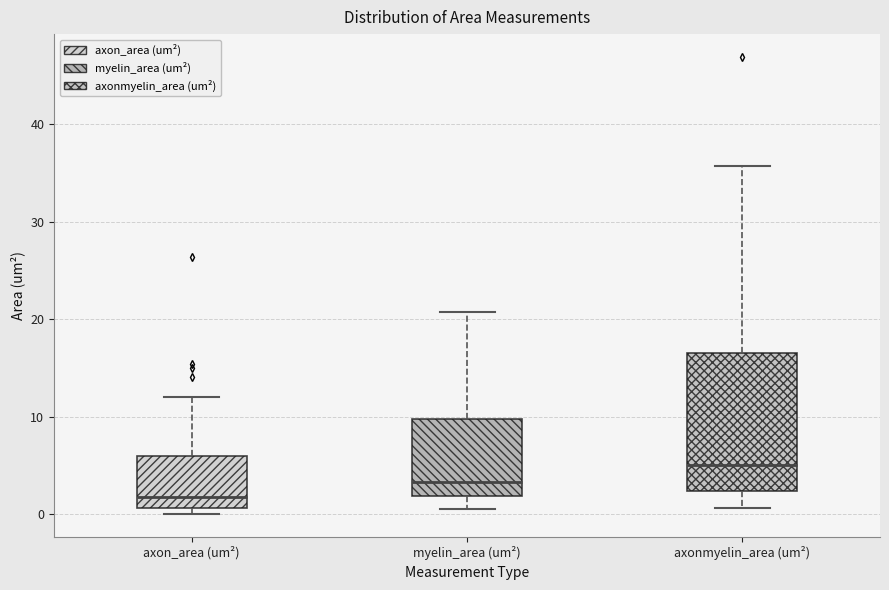

Comparing the boxes themselves (not the whiskers), which one is the tallest?

axonmyelin_area (um²)